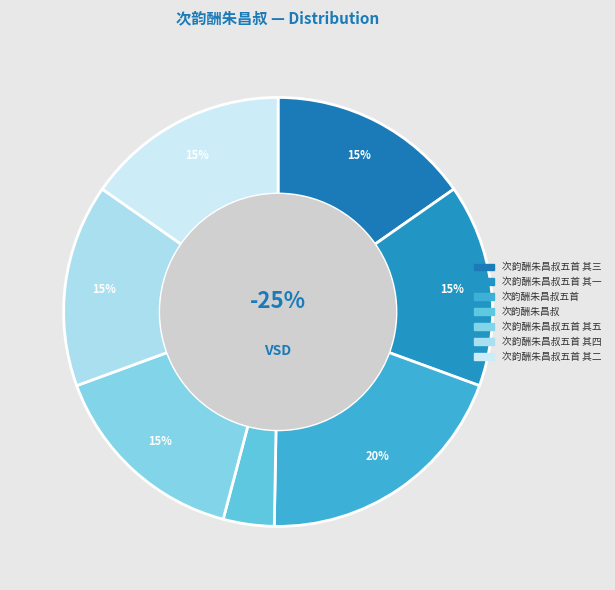

The 次韵酬朱昌叔五首 其三 slice represents 29% of the pie. True or false?

False